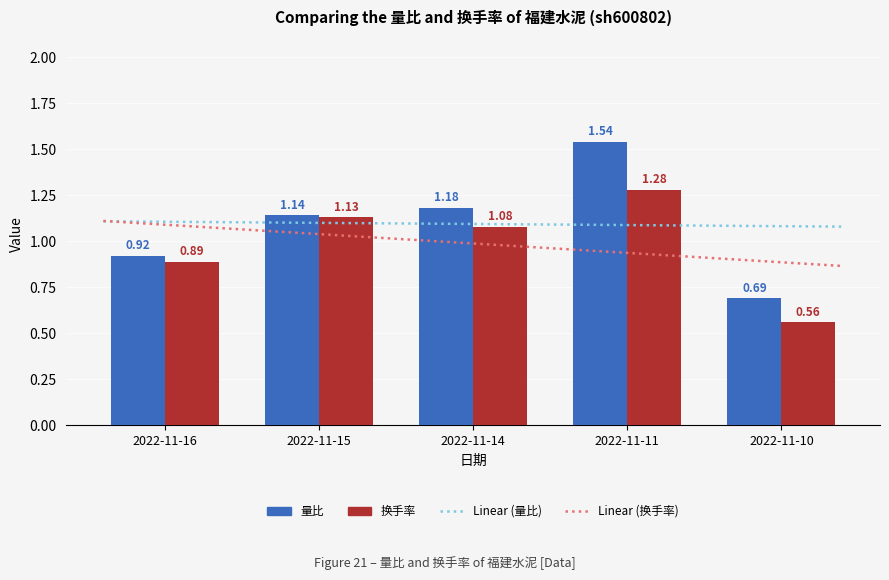

What is the difference between the highest and lowest values at 2022-11-10?

0.1